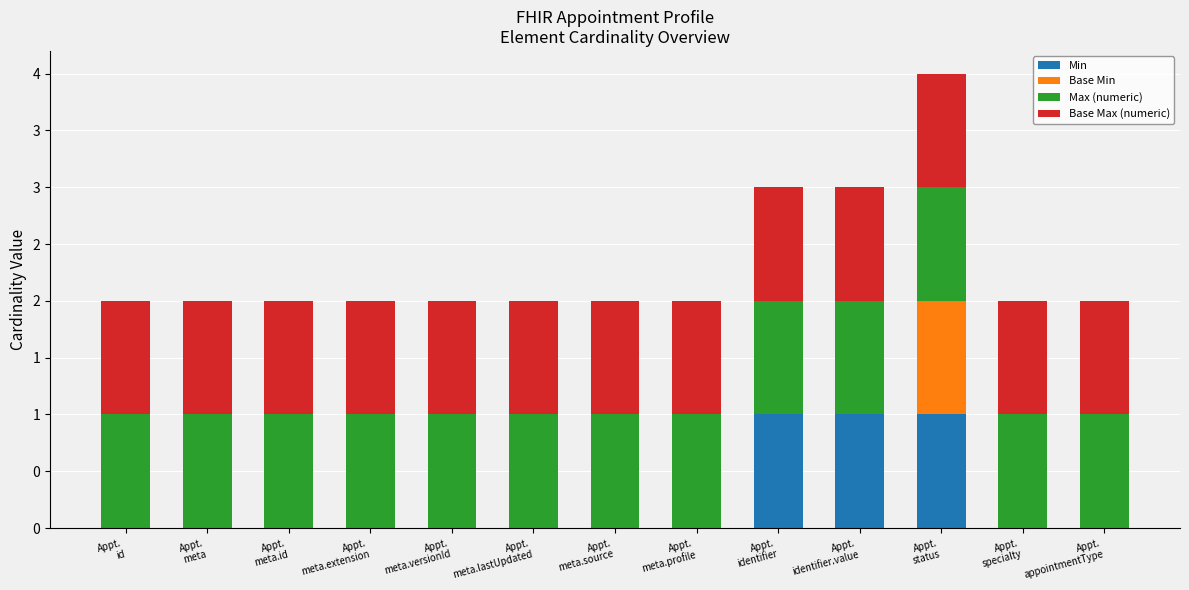

Are the bars grouped side by side (vs. stacked)?

No